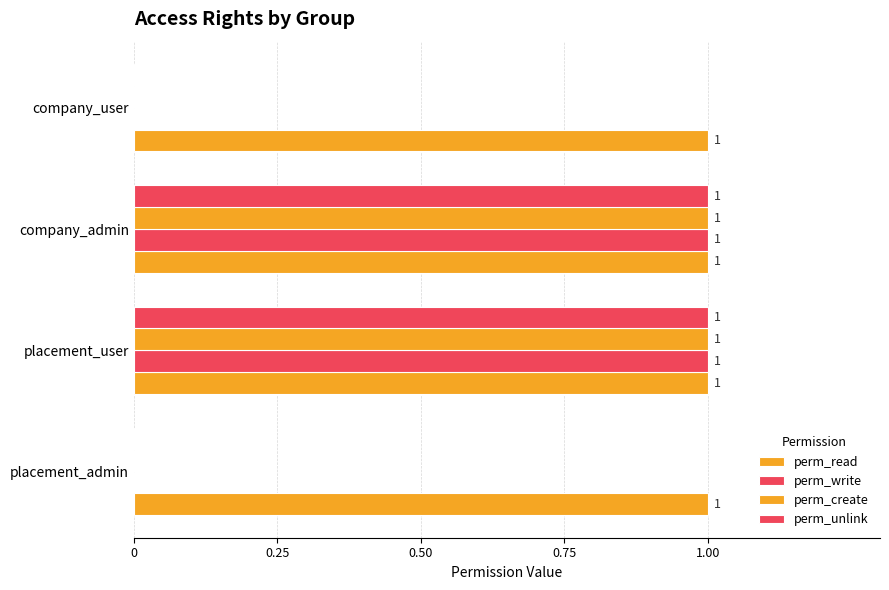

How many distinct data groups are displayed?

4